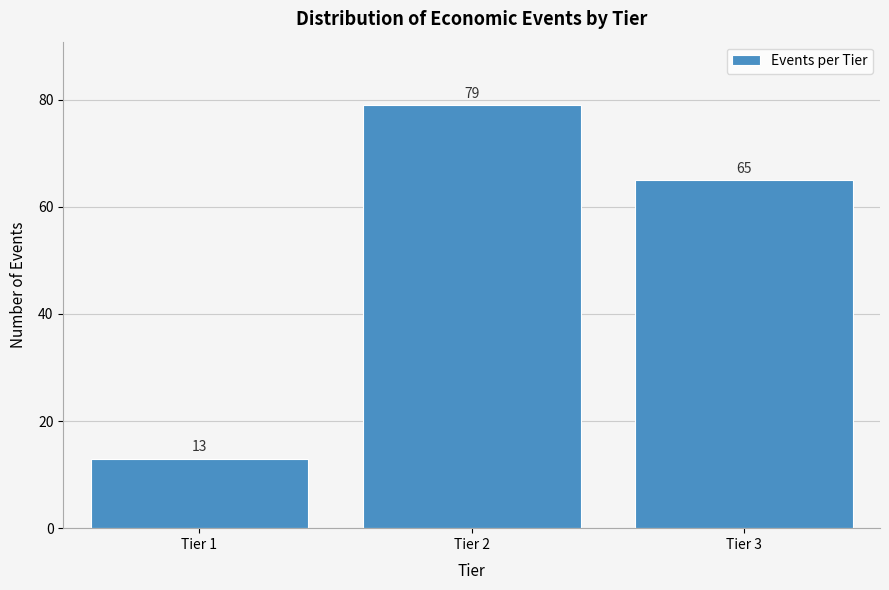

Reading left to right, transcribe all the data shown in this chart.

Tier 1=13	Tier 2=79	Tier 3=65